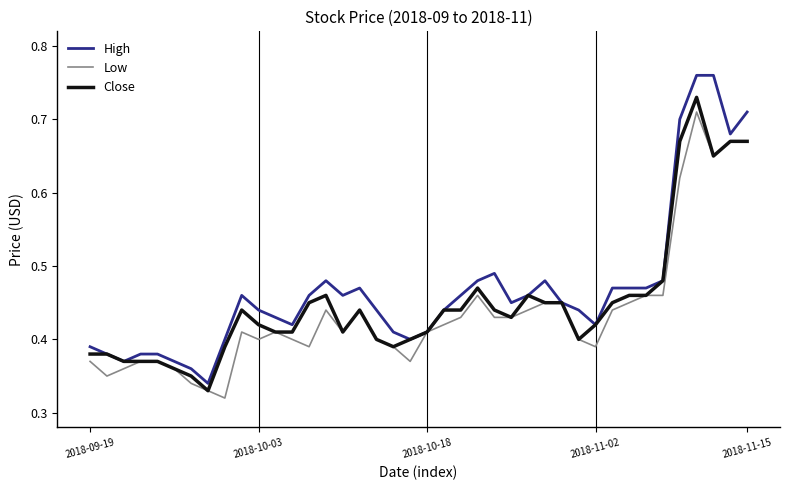

Which series has the largest range (max minus min)?

High